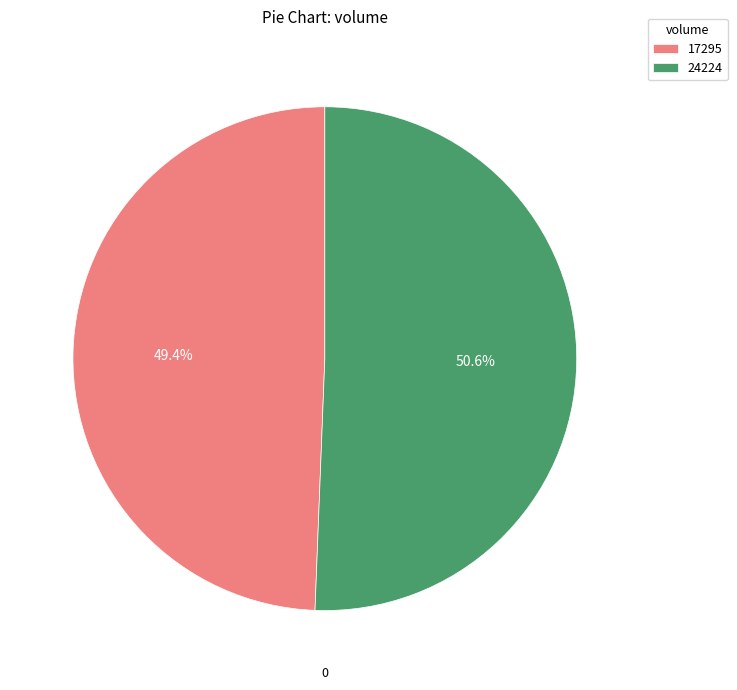

How many segments does this pie chart have?

2